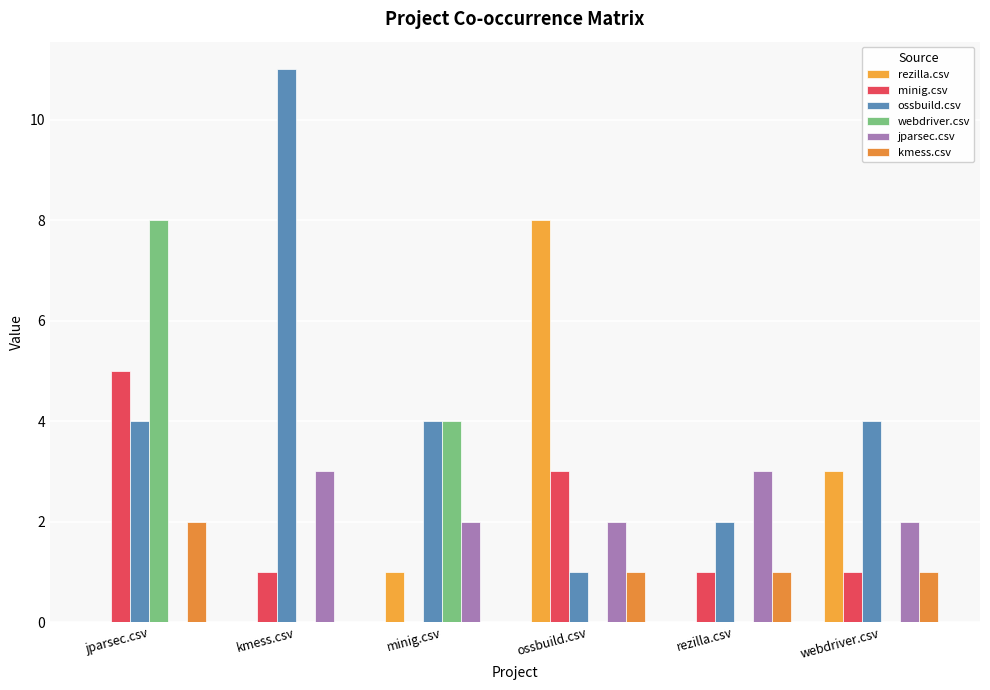

How many distinct data groups are displayed?

6